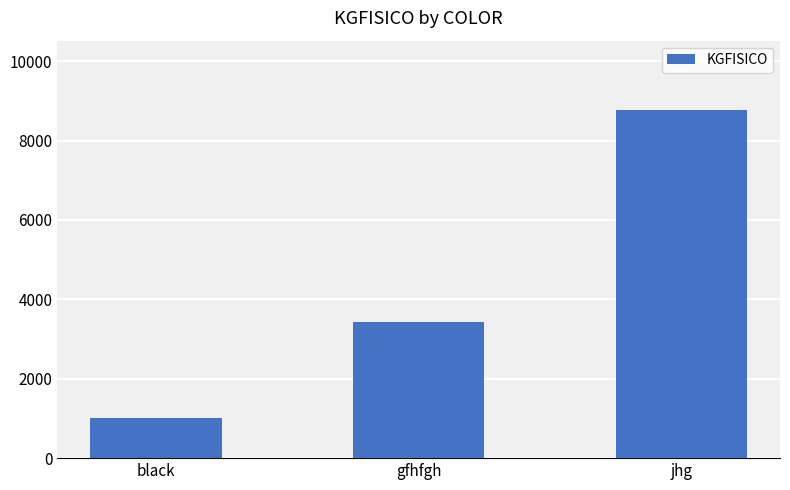

What is the difference between the second highest and minimum values?

2434